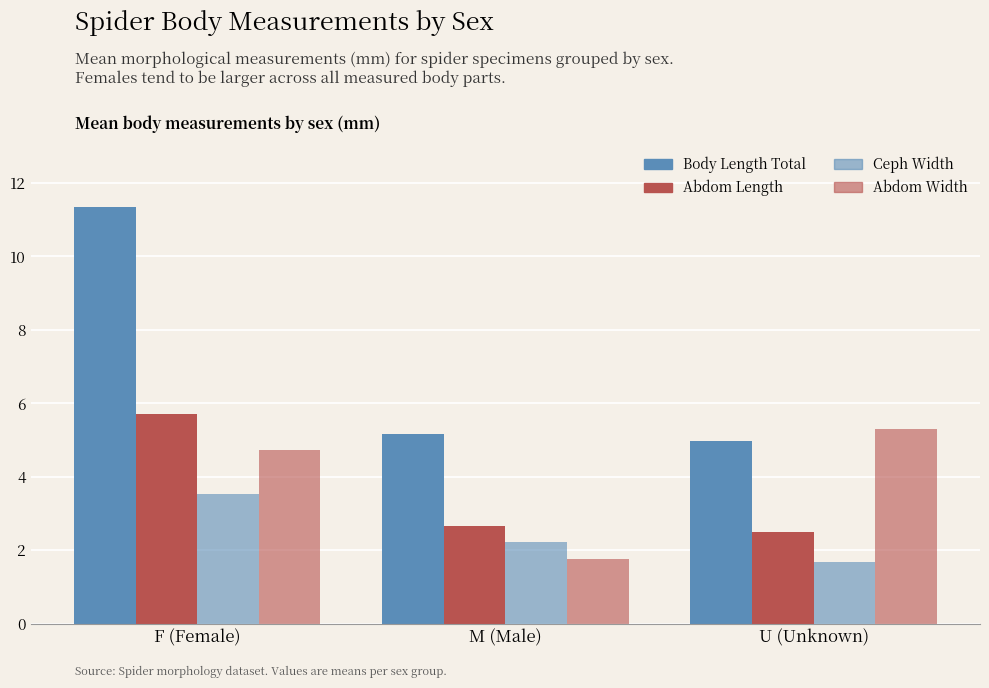

What position from the left is F (Female)?

1